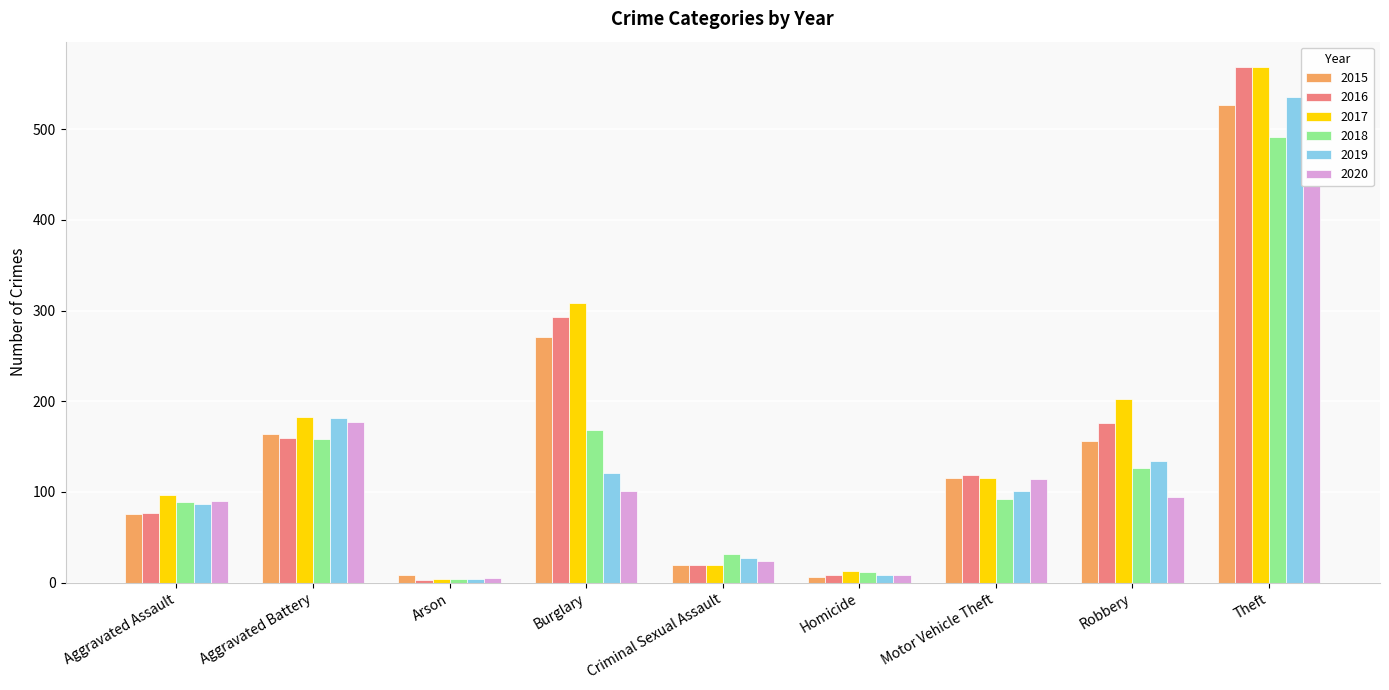

Count the number of data series in this chart.

6